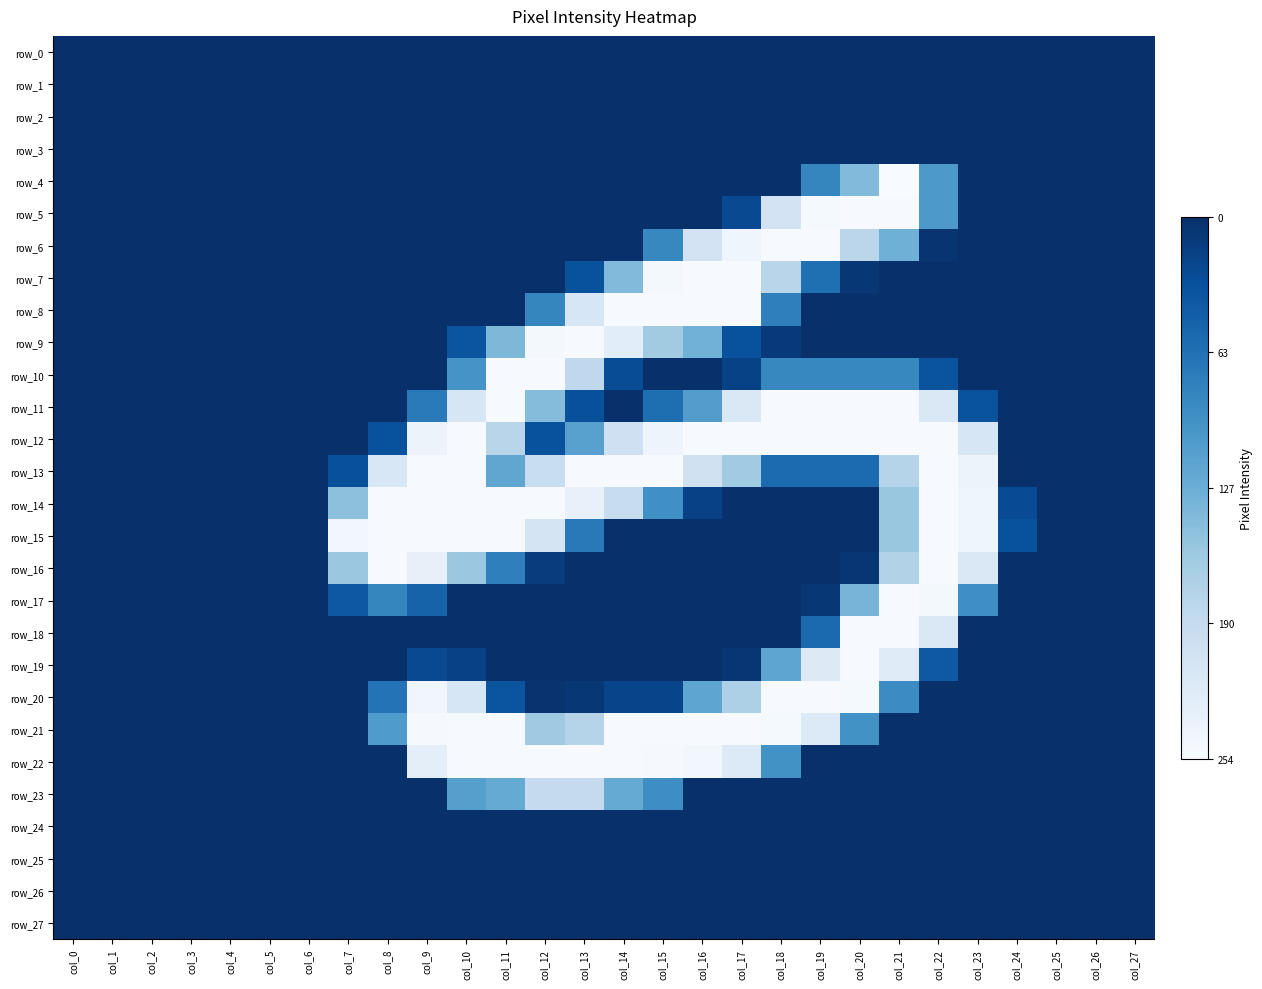

Reading left to right, what are all the values shown in this chart?

row_0: col_0=-0.0	col_1=-0.0	col_2=-0.0	col_3=-0.0	col_4=-0.0	col_5=-0.0	col_6=-0.0	col_7=-0.0	col_8=-0.0	col_9=-0.0	col_10=-0.0	col_11=-0.0	col_12=-0.0	col_13=-0.0	col_14=-0.0	col_15=-0.0	col_16=-0.0	col_17=-0.0	col_18=-0.0	col_19=-0.0	col_20=-0.0	col_21=-0.0	col_22=-0.0	col_23=-0.0	col_24=-0.0	col_25=-0.0	col_26=-0.0	col_27=-0.0
row_1: col_0=-0.0	col_1=-0.0	col_2=-0.0	col_3=-0.0	col_4=-0.0	col_5=-0.0	col_6=-0.0	col_7=-0.0	col_8=-0.0	col_9=-0.0	col_10=-0.0	col_11=-0.0	col_12=-0.0	col_13=-0.0	col_14=-0.0	col_15=-0.0	col_16=-0.0	col_17=-0.0	col_18=-0.0	col_19=-0.0	col_20=-0.0	col_21=-0.0	col_22=-0.0	col_23=-0.0	col_24=-0.0	col_25=-0.0	col_26=-0.0	col_27=-0.0
row_2: col_0=-0.0	col_1=-0.0	col_2=-0.0	col_3=-0.0	col_4=-0.0	col_5=-0.0	col_6=-0.0	col_7=-0.0	col_8=-0.0	col_9=-0.0	col_10=-0.0	col_11=-0.0	col_12=-0.0	col_13=-0.0	col_14=-0.0	col_15=-0.0	col_16=-0.0	col_17=-0.0	col_18=-0.0	col_19=-0.0	col_20=-0.0	col_21=-0.0	col_22=-0.0	col_23=-0.0	col_24=-0.0	col_25=-0.0	col_26=-0.0	col_27=-0.0
row_3: col_0=-0.0	col_1=-0.0	col_2=-0.0	col_3=-0.0	col_4=-0.0	col_5=-0.0	col_6=-0.0	col_7=-0.0	col_8=-0.0	col_9=-0.0	col_10=-0.0	col_11=-0.0	col_12=-0.0	col_13=-0.0	col_14=-0.0	col_15=-0.0	col_16=-0.0	col_17=-0.0	col_18=-0.0	col_19=-0.0	col_20=-0.0	col_21=-0.0	col_22=-0.0	col_23=-0.0	col_24=-0.0	col_25=-0.0	col_26=-0.0	col_27=-0.0
row_4: col_0=-0.0	col_1=-0.0	col_2=-0.0	col_3=-0.0	col_4=-0.0	col_5=-0.0	col_6=-0.0	col_7=-0.0	col_8=-0.0	col_9=-0.0	col_10=-0.0	col_11=-0.0	col_12=-0.0	col_13=-0.0	col_14=-0.0	col_15=-0.0	col_16=-0.0	col_17=-0.0	col_18=-0.0	col_19=-0.3	col_20=-0.6	col_21=-1.0	col_22=-0.4	col_23=-0.0	col_24=-0.0	col_25=-0.0	col_26=-0.0	col_27=-0.0
row_5: col_0=-0.0	col_1=-0.0	col_2=-0.0	col_3=-0.0	col_4=-0.0	col_5=-0.0	col_6=-0.0	col_7=-0.0	col_8=-0.0	col_9=-0.0	col_10=-0.0	col_11=-0.0	col_12=-0.0	col_13=-0.0	col_14=-0.0	col_15=-0.0	col_16=-0.0	col_17=-0.1	col_18=-0.8	col_19=-1.0	col_20=-1.0	col_21=-1.0	col_22=-0.4	col_23=-0.0	col_24=-0.0	col_25=-0.0	col_26=-0.0	col_27=-0.0
row_6: col_0=-0.0	col_1=-0.0	col_2=-0.0	col_3=-0.0	col_4=-0.0	col_5=-0.0	col_6=-0.0	col_7=-0.0	col_8=-0.0	col_9=-0.0	col_10=-0.0	col_11=-0.0	col_12=-0.0	col_13=-0.0	col_14=-0.0	col_15=-0.3	col_16=-0.8	col_17=-1.0	col_18=-1.0	col_19=-1.0	col_20=-0.7	col_21=-0.5	col_22=-0.0	col_23=-0.0	col_24=-0.0	col_25=-0.0	col_26=-0.0	col_27=-0.0
row_7: col_0=-0.0	col_1=-0.0	col_2=-0.0	col_3=-0.0	col_4=-0.0	col_5=-0.0	col_6=-0.0	col_7=-0.0	col_8=-0.0	col_9=-0.0	col_10=-0.0	col_11=-0.0	col_12=-0.0	col_13=-0.1	col_14=-0.6	col_15=-1.0	col_16=-1.0	col_17=-1.0	col_18=-0.7	col_19=-0.2	col_20=-0.0	col_21=-0.0	col_22=-0.0	col_23=-0.0	col_24=-0.0	col_25=-0.0	col_26=-0.0	col_27=-0.0
row_8: col_0=-0.0	col_1=-0.0	col_2=-0.0	col_3=-0.0	col_4=-0.0	col_5=-0.0	col_6=-0.0	col_7=-0.0	col_8=-0.0	col_9=-0.0	col_10=-0.0	col_11=-0.0	col_12=-0.3	col_13=-0.8	col_14=-1.0	col_15=-1.0	col_16=-1.0	col_17=-1.0	col_18=-0.3	col_19=-0.0	col_20=-0.0	col_21=-0.0	col_22=-0.0	col_23=-0.0	col_24=-0.0	col_25=-0.0	col_26=-0.0	col_27=-0.0
row_9: col_0=-0.0	col_1=-0.0	col_2=-0.0	col_3=-0.0	col_4=-0.0	col_5=-0.0	col_6=-0.0	col_7=-0.0	col_8=-0.0	col_9=-0.0	col_10=-0.1	col_11=-0.5	col_12=-1.0	col_13=-1.0	col_14=-0.9	col_15=-0.6	col_16=-0.5	col_17=-0.1	col_18=-0.0	col_19=-0.0	col_20=-0.0	col_21=-0.0	col_22=-0.0	col_23=-0.0	col_24=-0.0	col_25=-0.0	col_26=-0.0	col_27=-0.0
row_10: col_0=-0.0	col_1=-0.0	col_2=-0.0	col_3=-0.0	col_4=-0.0	col_5=-0.0	col_6=-0.0	col_7=-0.0	col_8=-0.0	col_9=-0.0	col_10=-0.4	col_11=-1.0	col_12=-1.0	col_13=-0.7	col_14=-0.1	col_15=-0.0	col_16=-0.0	col_17=-0.1	col_18=-0.3	col_19=-0.3	col_20=-0.3	col_21=-0.3	col_22=-0.1	col_23=-0.0	col_24=-0.0	col_25=-0.0	col_26=-0.0	col_27=-0.0
row_11: col_0=-0.0	col_1=-0.0	col_2=-0.0	col_3=-0.0	col_4=-0.0	col_5=-0.0	col_6=-0.0	col_7=-0.0	col_8=-0.0	col_9=-0.3	col_10=-0.8	col_11=-1.0	col_12=-0.6	col_13=-0.1	col_14=-0.0	col_15=-0.2	col_16=-0.4	col_17=-0.9	col_18=-1.0	col_19=-1.0	col_20=-1.0	col_21=-1.0	col_22=-0.9	col_23=-0.1	col_24=-0.0	col_25=-0.0	col_26=-0.0	col_27=-0.0
row_12: col_0=-0.0	col_1=-0.0	col_2=-0.0	col_3=-0.0	col_4=-0.0	col_5=-0.0	col_6=-0.0	col_7=-0.0	col_8=-0.1	col_9=-0.9	col_10=-1.0	col_11=-0.7	col_12=-0.1	col_13=-0.4	col_14=-0.8	col_15=-1.0	col_16=-1.0	col_17=-1.0	col_18=-1.0	col_19=-1.0	col_20=-1.0	col_21=-1.0	col_22=-1.0	col_23=-0.8	col_24=-0.0	col_25=-0.0	col_26=-0.0	col_27=-0.0
row_13: col_0=-0.0	col_1=-0.0	col_2=-0.0	col_3=-0.0	col_4=-0.0	col_5=-0.0	col_6=-0.0	col_7=-0.1	col_8=-0.8	col_9=-1.0	col_10=-1.0	col_11=-0.5	col_12=-0.8	col_13=-1.0	col_14=-1.0	col_15=-1.0	col_16=-0.8	col_17=-0.6	col_18=-0.2	col_19=-0.2	col_20=-0.2	col_21=-0.7	col_22=-1.0	col_23=-0.9	col_24=-0.0	col_25=-0.0	col_26=-0.0	col_27=-0.0
row_14: col_0=-0.0	col_1=-0.0	col_2=-0.0	col_3=-0.0	col_4=-0.0	col_5=-0.0	col_6=-0.0	col_7=-0.6	col_8=-1.0	col_9=-1.0	col_10=-1.0	col_11=-1.0	col_12=-1.0	col_13=-0.9	col_14=-0.8	col_15=-0.4	col_16=-0.1	col_17=-0.0	col_18=-0.0	col_19=-0.0	col_20=-0.0	col_21=-0.6	col_22=-1.0	col_23=-1.0	col_24=-0.1	col_25=-0.0	col_26=-0.0	col_27=-0.0
row_15: col_0=-0.0	col_1=-0.0	col_2=-0.0	col_3=-0.0	col_4=-0.0	col_5=-0.0	col_6=-0.0	col_7=-1.0	col_8=-1.0	col_9=-1.0	col_10=-1.0	col_11=-1.0	col_12=-0.8	col_13=-0.3	col_14=-0.0	col_15=-0.0	col_16=-0.0	col_17=-0.0	col_18=-0.0	col_19=-0.0	col_20=-0.0	col_21=-0.6	col_22=-1.0	col_23=-1.0	col_24=-0.1	col_25=-0.0	col_26=-0.0	col_27=-0.0
row_16: col_0=-0.0	col_1=-0.0	col_2=-0.0	col_3=-0.0	col_4=-0.0	col_5=-0.0	col_6=-0.0	col_7=-0.6	col_8=-1.0	col_9=-0.9	col_10=-0.6	col_11=-0.3	col_12=-0.0	col_13=-0.0	col_14=-0.0	col_15=-0.0	col_16=-0.0	col_17=-0.0	col_18=-0.0	col_19=-0.0	col_20=-0.0	col_21=-0.7	col_22=-1.0	col_23=-0.9	col_24=-0.0	col_25=-0.0	col_26=-0.0	col_27=-0.0
row_17: col_0=-0.0	col_1=-0.0	col_2=-0.0	col_3=-0.0	col_4=-0.0	col_5=-0.0	col_6=-0.0	col_7=-0.2	col_8=-0.3	col_9=-0.2	col_10=-0.0	col_11=-0.0	col_12=-0.0	col_13=-0.0	col_14=-0.0	col_15=-0.0	col_16=-0.0	col_17=-0.0	col_18=-0.0	col_19=-0.0	col_20=-0.5	col_21=-1.0	col_22=-1.0	col_23=-0.4	col_24=-0.0	col_25=-0.0	col_26=-0.0	col_27=-0.0
row_18: col_0=-0.0	col_1=-0.0	col_2=-0.0	col_3=-0.0	col_4=-0.0	col_5=-0.0	col_6=-0.0	col_7=-0.0	col_8=-0.0	col_9=-0.0	col_10=-0.0	col_11=-0.0	col_12=-0.0	col_13=-0.0	col_14=-0.0	col_15=-0.0	col_16=-0.0	col_17=-0.0	col_18=-0.0	col_19=-0.2	col_20=-1.0	col_21=-1.0	col_22=-0.9	col_23=-0.0	col_24=-0.0	col_25=-0.0	col_26=-0.0	col_27=-0.0
row_19: col_0=-0.0	col_1=-0.0	col_2=-0.0	col_3=-0.0	col_4=-0.0	col_5=-0.0	col_6=-0.0	col_7=-0.0	col_8=-0.0	col_9=-0.1	col_10=-0.1	col_11=-0.0	col_12=-0.0	col_13=-0.0	col_14=-0.0	col_15=-0.0	col_16=-0.0	col_17=-0.0	col_18=-0.5	col_19=-0.9	col_20=-1.0	col_21=-0.9	col_22=-0.2	col_23=-0.0	col_24=-0.0	col_25=-0.0	col_26=-0.0	col_27=-0.0
row_20: col_0=-0.0	col_1=-0.0	col_2=-0.0	col_3=-0.0	col_4=-0.0	col_5=-0.0	col_6=-0.0	col_7=-0.0	col_8=-0.3	col_9=-1.0	col_10=-0.8	col_11=-0.1	col_12=-0.0	col_13=-0.0	col_14=-0.1	col_15=-0.1	col_16=-0.5	col_17=-0.7	col_18=-1.0	col_19=-1.0	col_20=-1.0	col_21=-0.4	col_22=-0.0	col_23=-0.0	col_24=-0.0	col_25=-0.0	col_26=-0.0	col_27=-0.0
row_21: col_0=-0.0	col_1=-0.0	col_2=-0.0	col_3=-0.0	col_4=-0.0	col_5=-0.0	col_6=-0.0	col_7=-0.0	col_8=-0.4	col_9=-1.0	col_10=-1.0	col_11=-1.0	col_12=-0.6	col_13=-0.7	col_14=-1.0	col_15=-1.0	col_16=-1.0	col_17=-1.0	col_18=-1.0	col_19=-0.9	col_20=-0.4	col_21=-0.0	col_22=-0.0	col_23=-0.0	col_24=-0.0	col_25=-0.0	col_26=-0.0	col_27=-0.0
row_22: col_0=-0.0	col_1=-0.0	col_2=-0.0	col_3=-0.0	col_4=-0.0	col_5=-0.0	col_6=-0.0	col_7=-0.0	col_8=-0.0	col_9=-0.9	col_10=-1.0	col_11=-1.0	col_12=-1.0	col_13=-1.0	col_14=-1.0	col_15=-1.0	col_16=-1.0	col_17=-0.9	col_18=-0.4	col_19=-0.0	col_20=-0.0	col_21=-0.0	col_22=-0.0	col_23=-0.0	col_24=-0.0	col_25=-0.0	col_26=-0.0	col_27=-0.0
row_23: col_0=-0.0	col_1=-0.0	col_2=-0.0	col_3=-0.0	col_4=-0.0	col_5=-0.0	col_6=-0.0	col_7=-0.0	col_8=-0.0	col_9=-0.0	col_10=-0.4	col_11=-0.5	col_12=-0.7	col_13=-0.7	col_14=-0.5	col_15=-0.4	col_16=-0.0	col_17=-0.0	col_18=-0.0	col_19=-0.0	col_20=-0.0	col_21=-0.0	col_22=-0.0	col_23=-0.0	col_24=-0.0	col_25=-0.0	col_26=-0.0	col_27=-0.0
row_24: col_0=-0.0	col_1=-0.0	col_2=-0.0	col_3=-0.0	col_4=-0.0	col_5=-0.0	col_6=-0.0	col_7=-0.0	col_8=-0.0	col_9=-0.0	col_10=-0.0	col_11=-0.0	col_12=-0.0	col_13=-0.0	col_14=-0.0	col_15=-0.0	col_16=-0.0	col_17=-0.0	col_18=-0.0	col_19=-0.0	col_20=-0.0	col_21=-0.0	col_22=-0.0	col_23=-0.0	col_24=-0.0	col_25=-0.0	col_26=-0.0	col_27=-0.0
row_25: col_0=-0.0	col_1=-0.0	col_2=-0.0	col_3=-0.0	col_4=-0.0	col_5=-0.0	col_6=-0.0	col_7=-0.0	col_8=-0.0	col_9=-0.0	col_10=-0.0	col_11=-0.0	col_12=-0.0	col_13=-0.0	col_14=-0.0	col_15=-0.0	col_16=-0.0	col_17=-0.0	col_18=-0.0	col_19=-0.0	col_20=-0.0	col_21=-0.0	col_22=-0.0	col_23=-0.0	col_24=-0.0	col_25=-0.0	col_26=-0.0	col_27=-0.0
row_26: col_0=-0.0	col_1=-0.0	col_2=-0.0	col_3=-0.0	col_4=-0.0	col_5=-0.0	col_6=-0.0	col_7=-0.0	col_8=-0.0	col_9=-0.0	col_10=-0.0	col_11=-0.0	col_12=-0.0	col_13=-0.0	col_14=-0.0	col_15=-0.0	col_16=-0.0	col_17=-0.0	col_18=-0.0	col_19=-0.0	col_20=-0.0	col_21=-0.0	col_22=-0.0	col_23=-0.0	col_24=-0.0	col_25=-0.0	col_26=-0.0	col_27=-0.0
row_27: col_0=-0.0	col_1=-0.0	col_2=-0.0	col_3=-0.0	col_4=-0.0	col_5=-0.0	col_6=-0.0	col_7=-0.0	col_8=-0.0	col_9=-0.0	col_10=-0.0	col_11=-0.0	col_12=-0.0	col_13=-0.0	col_14=-0.0	col_15=-0.0	col_16=-0.0	col_17=-0.0	col_18=-0.0	col_19=-0.0	col_20=-0.0	col_21=-0.0	col_22=-0.0	col_23=-0.0	col_24=-0.0	col_25=-0.0	col_26=-0.0	col_27=-0.0